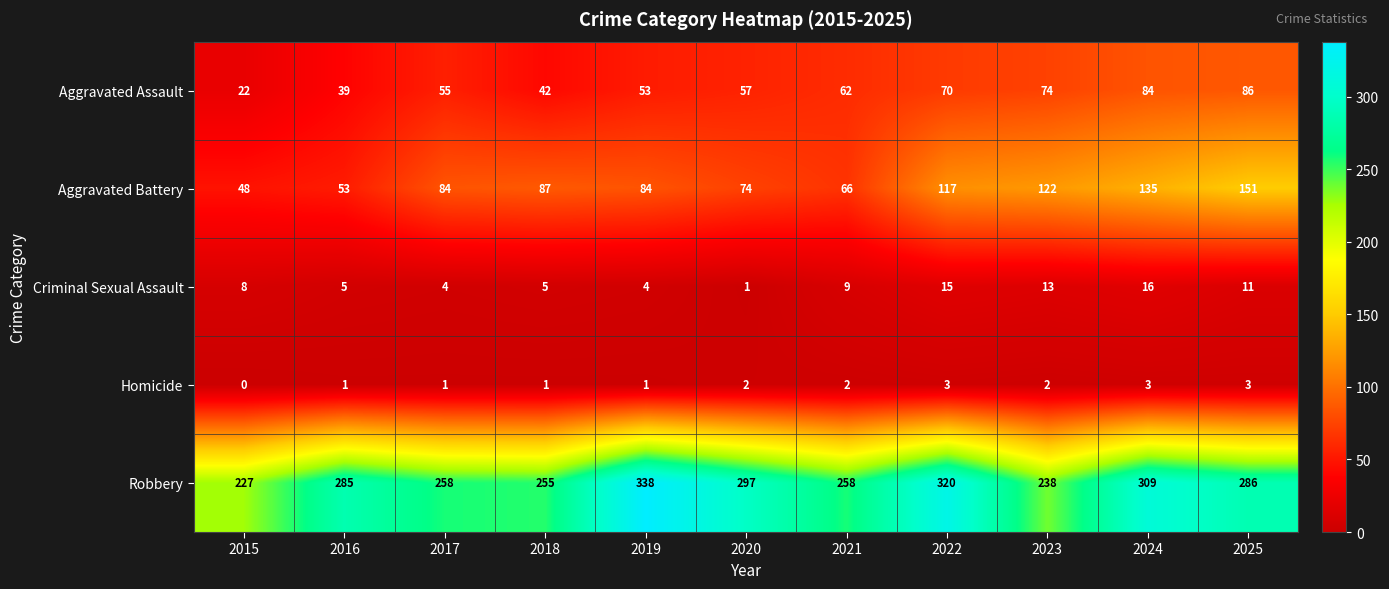

Where is Criminal Sexual Assault nearest to the value 8?

2015